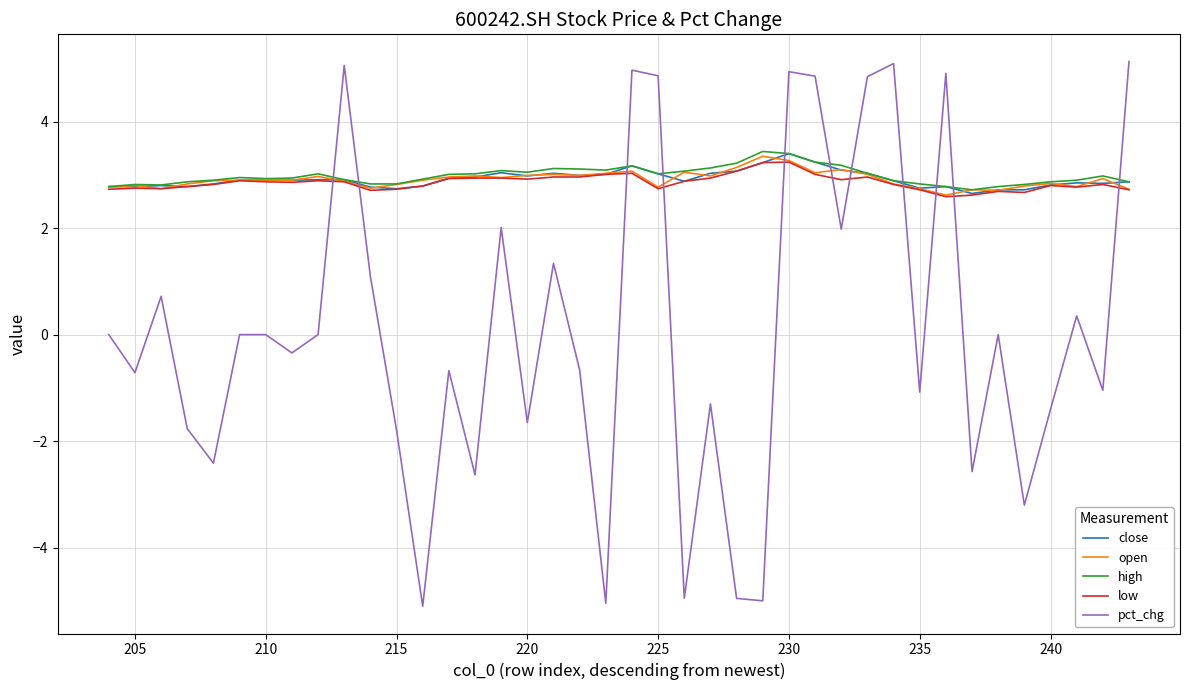

What is the sum of all open values?

116.4